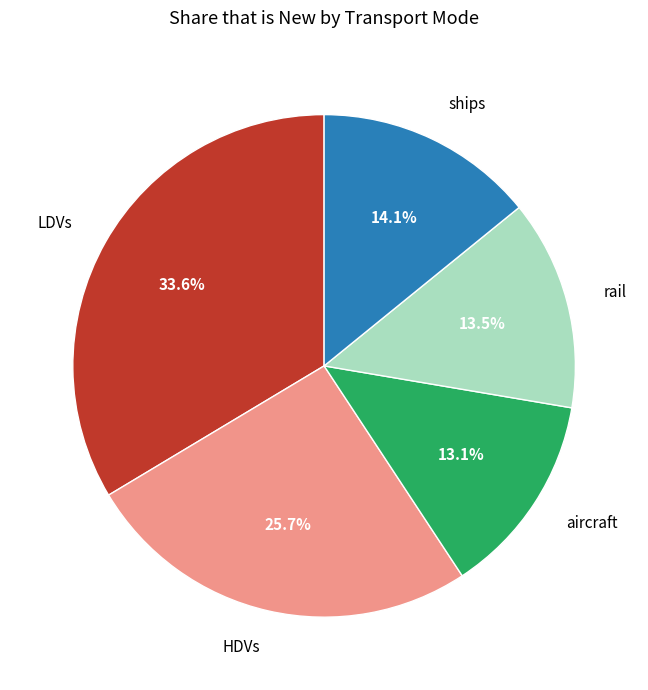

Which has a higher value, rail or HDVs?

HDVs